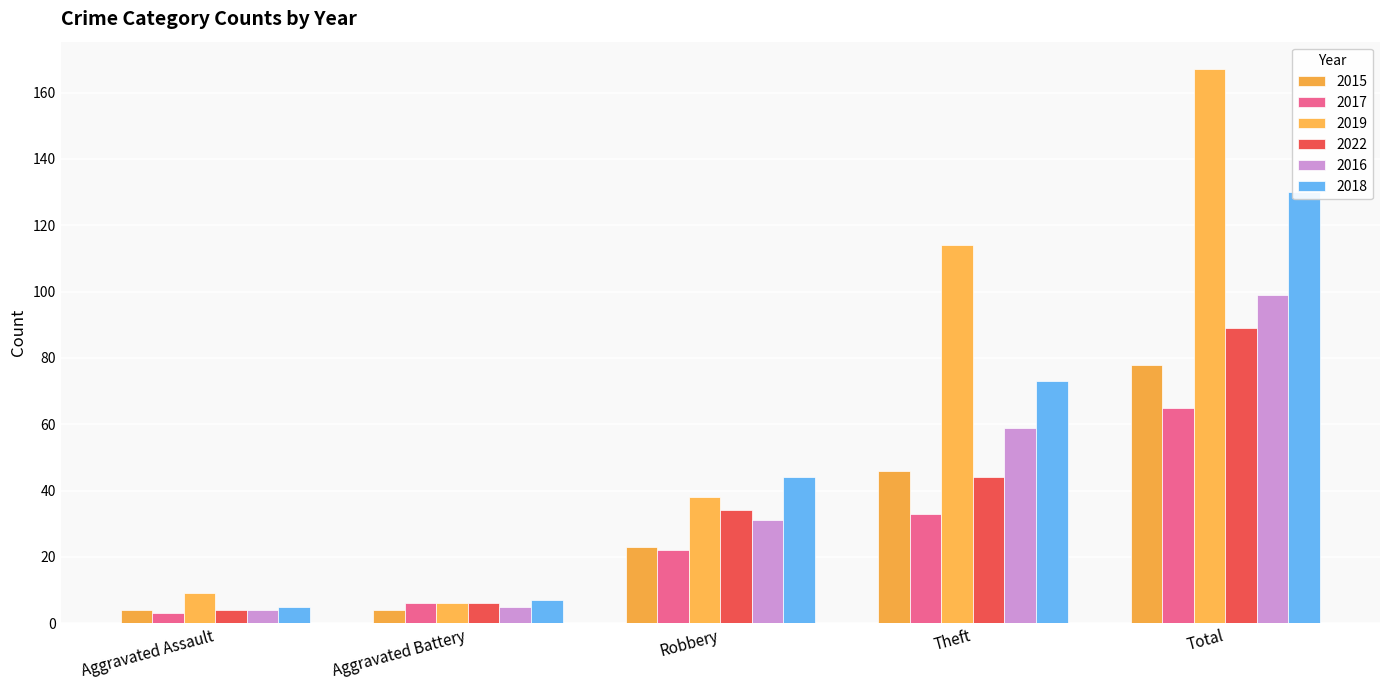

At which category does the chart reach its minimum across all series?

Aggravated Assault